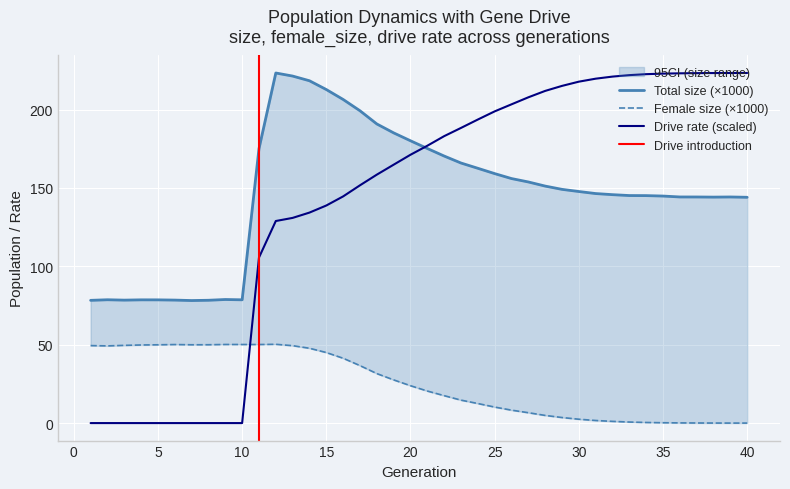

True or false: rate_dr has a value of -143.2 at 1.

False